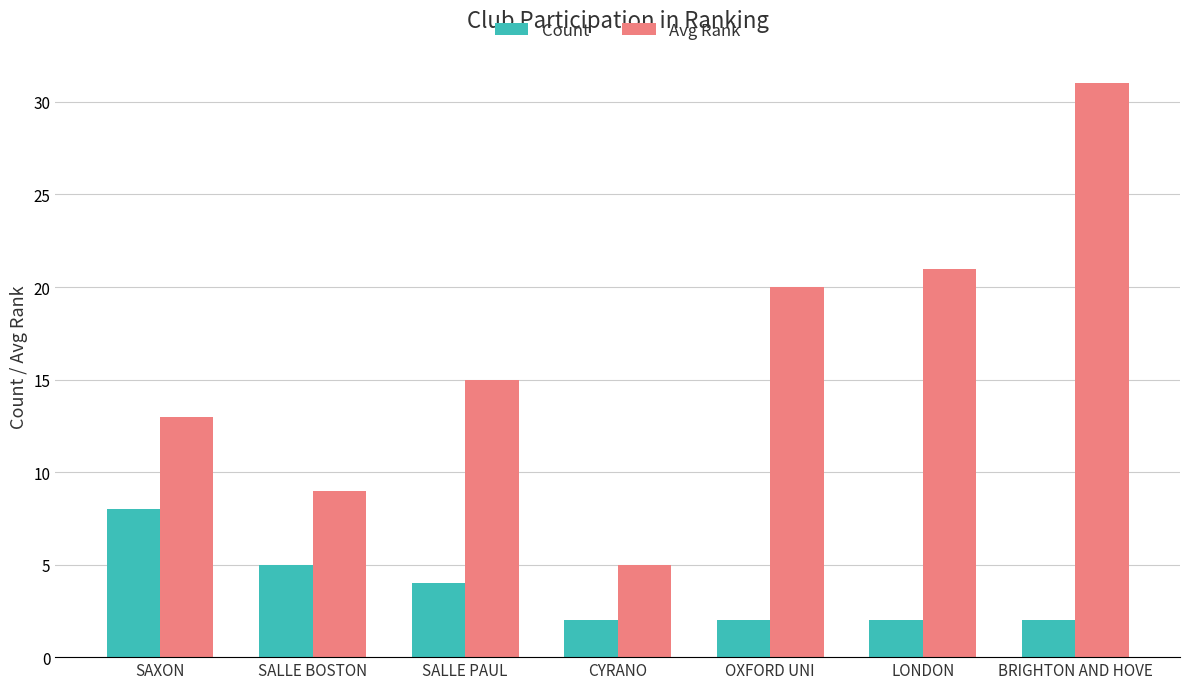

Is the value of Count at SALLE PAUL greater than the value of Avg Rank at CYRANO?

No